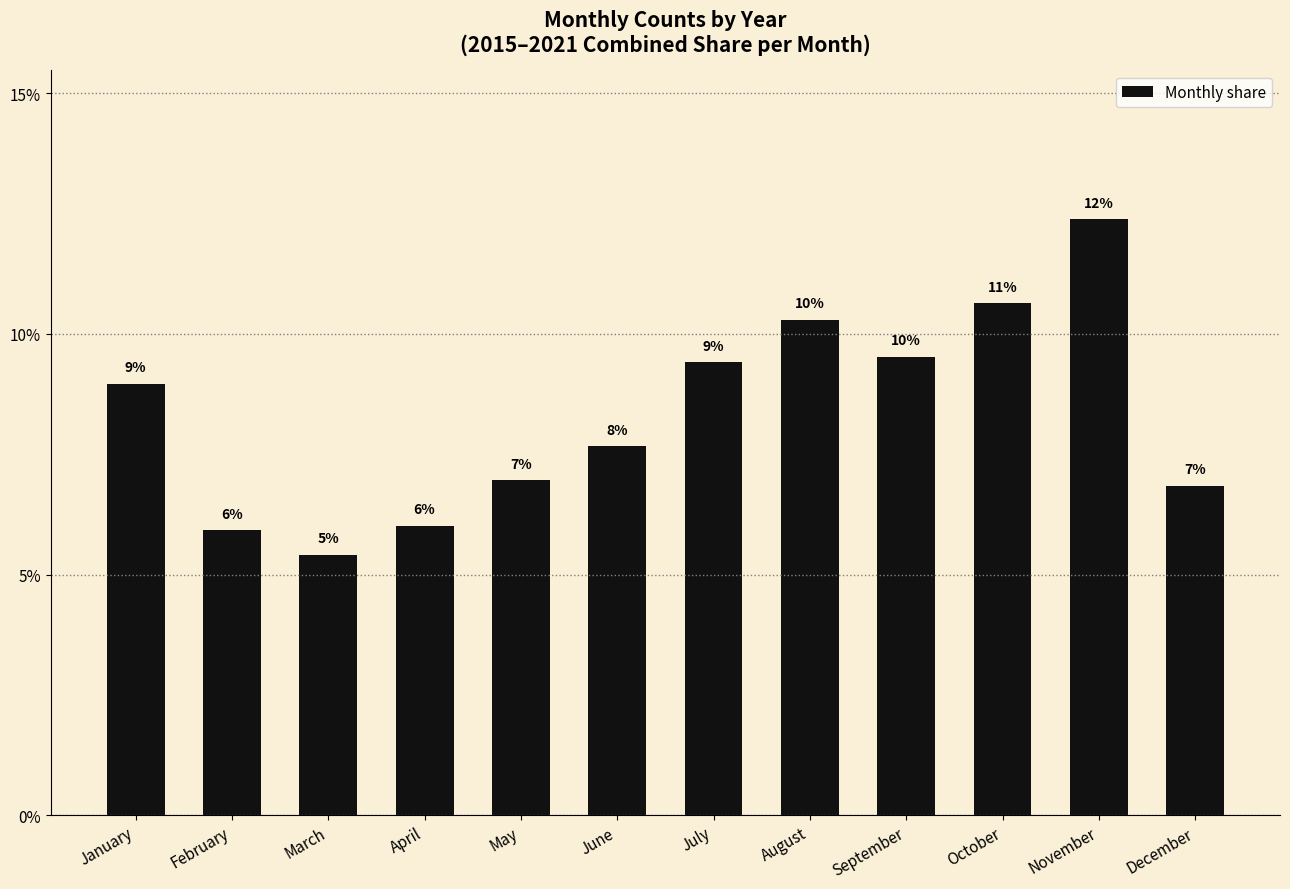

What is the value of the 5th bar from the left?

0.1